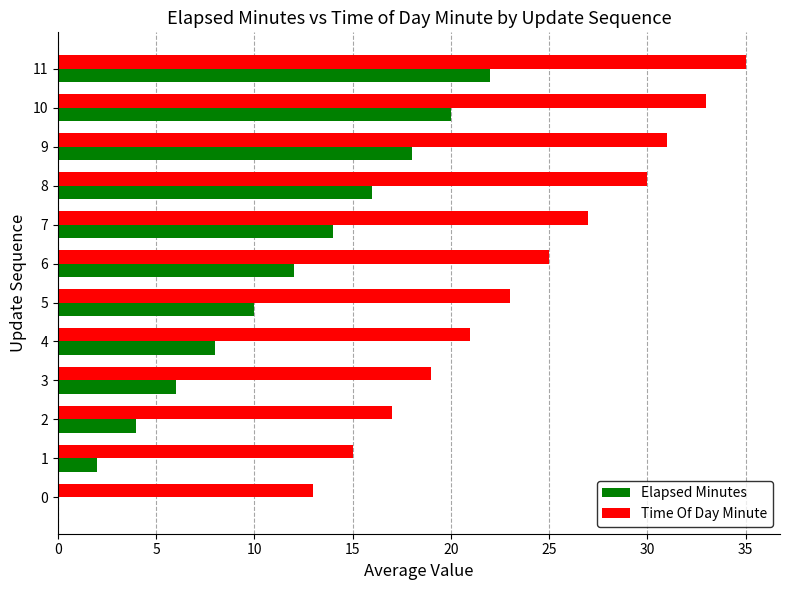

What is the average value of the Time Of Day Minute series?

24